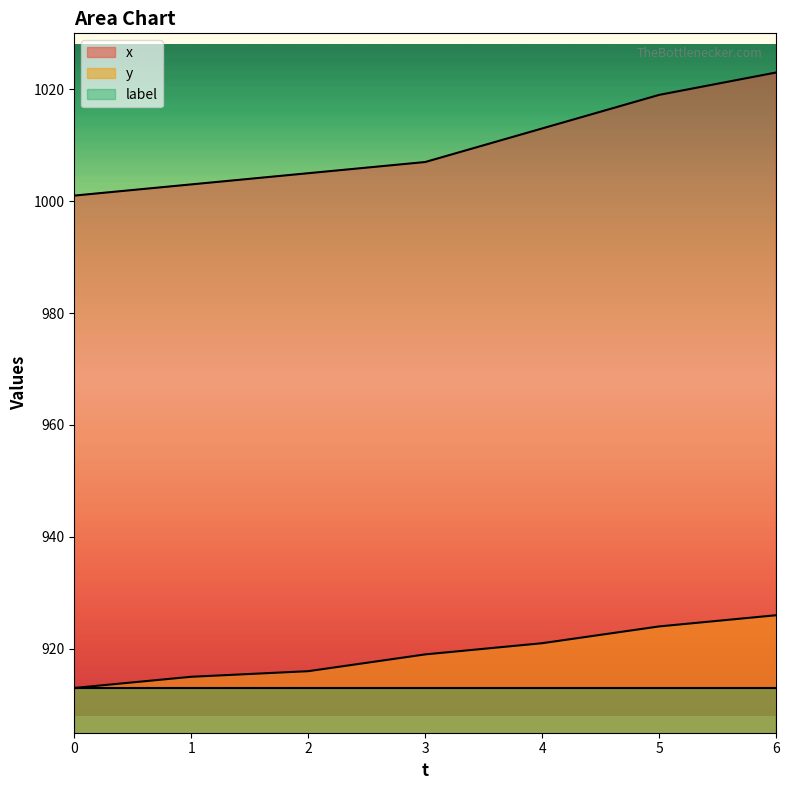

List the series in order of their peak value, lowest first.

label, y, x